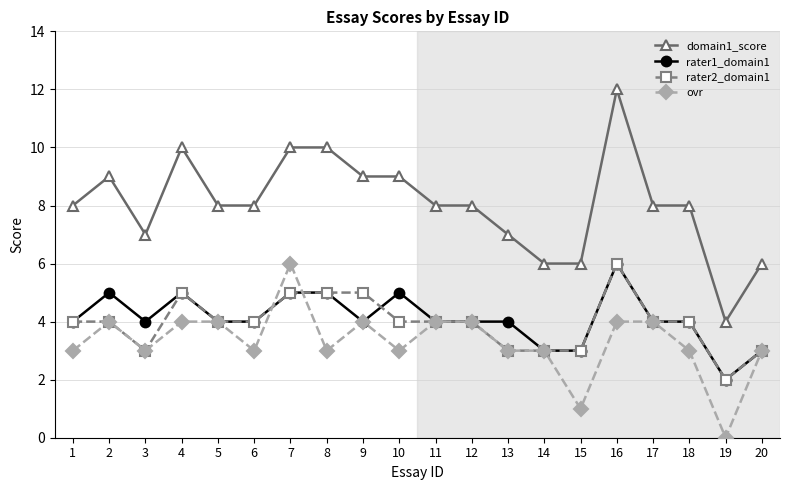

True or false: rater2_domain1 and domain1_score cross at least once.

False